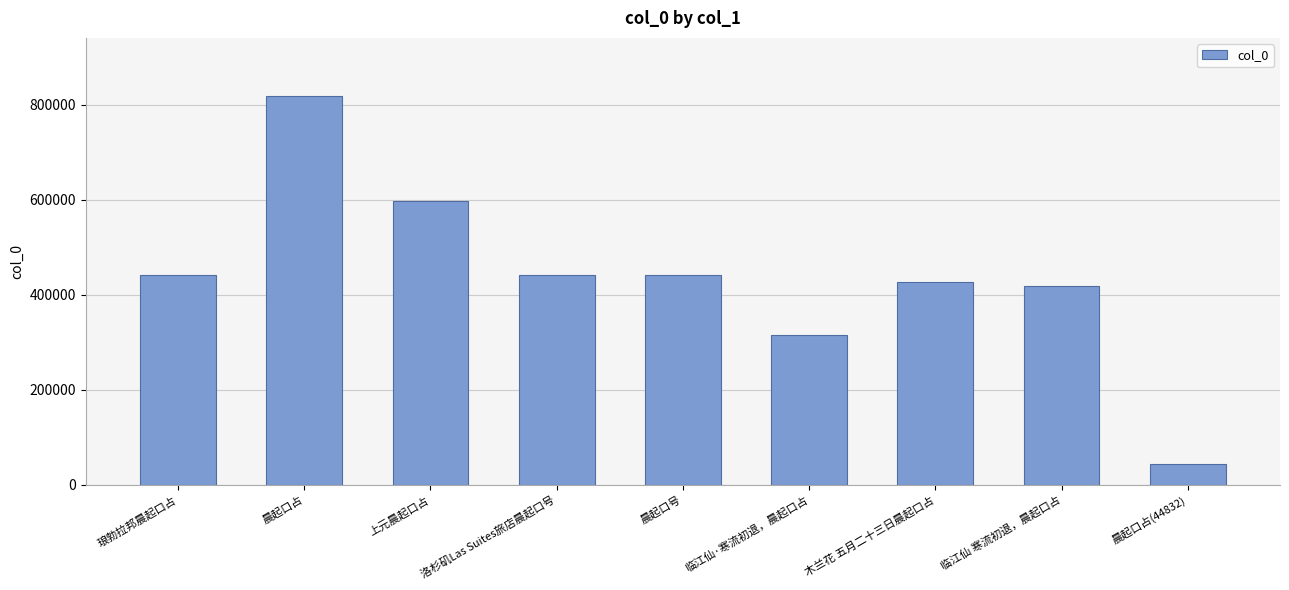

The value at 晨起口号 is 242870. True or false?

False